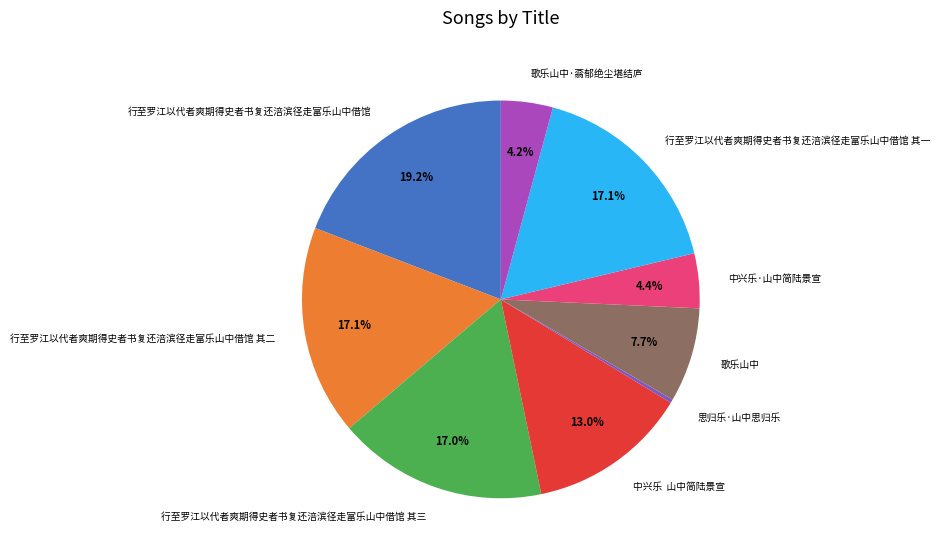

To the nearest percent, what is the combined percentage of 中兴乐·山中简陆景宣 and 行至罗江以代者爽期得史者书复还涪滨径走富乐山中借馆 其二?

22%